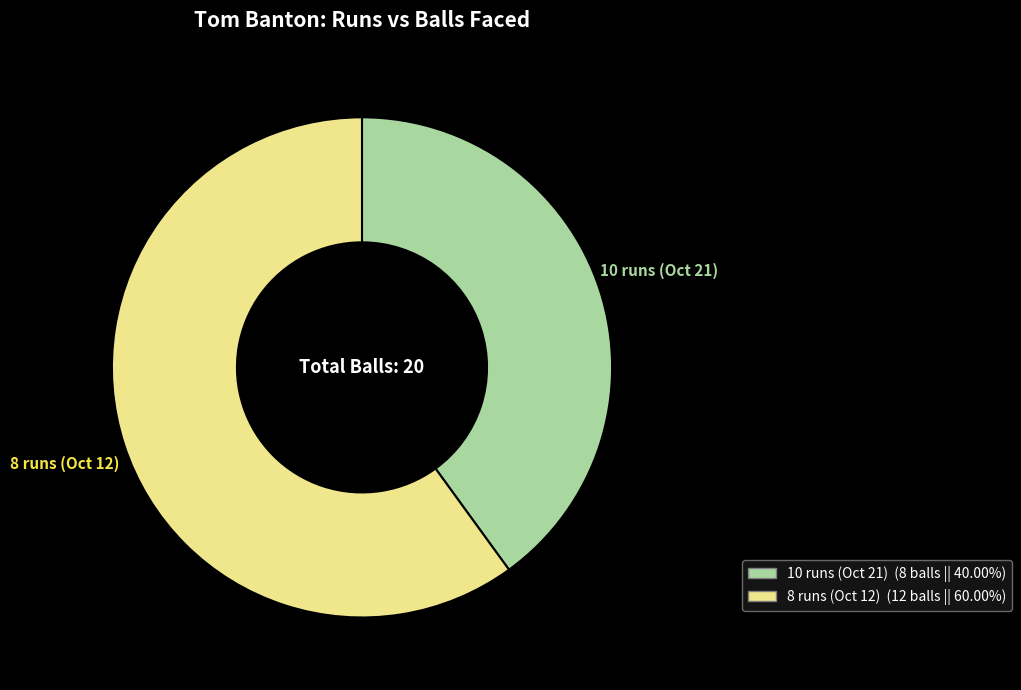

Count the number of slices in the pie.

2